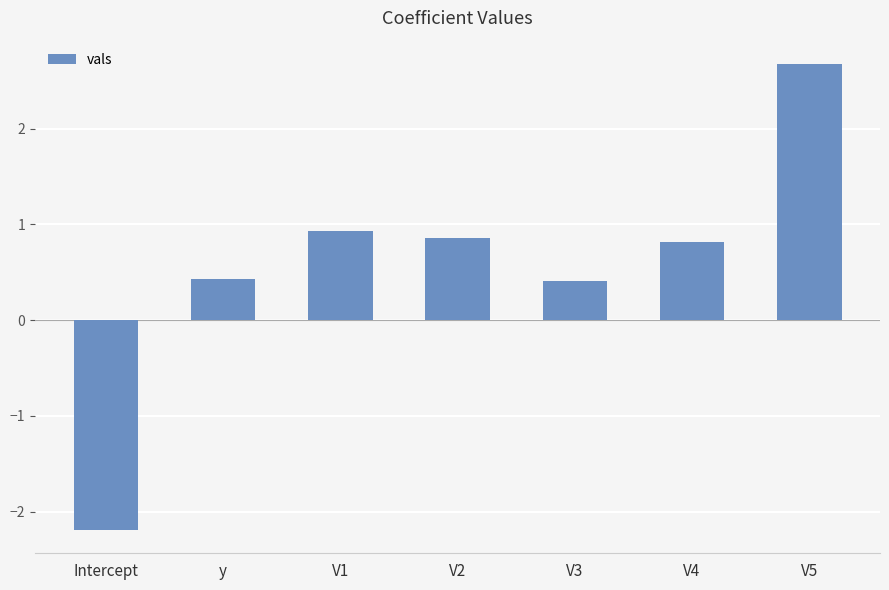

What is the minimum value shown in the chart?

-2.2